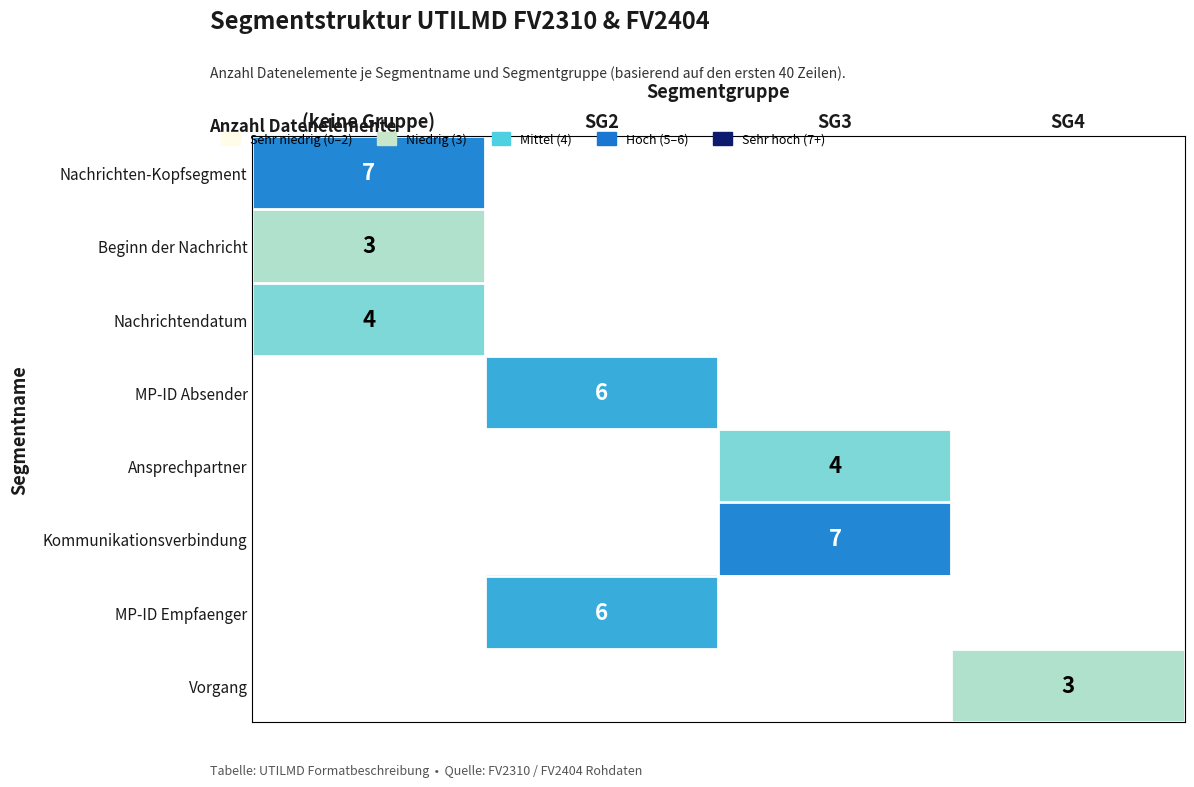

At how many categories does at least one series exceed 1?

4